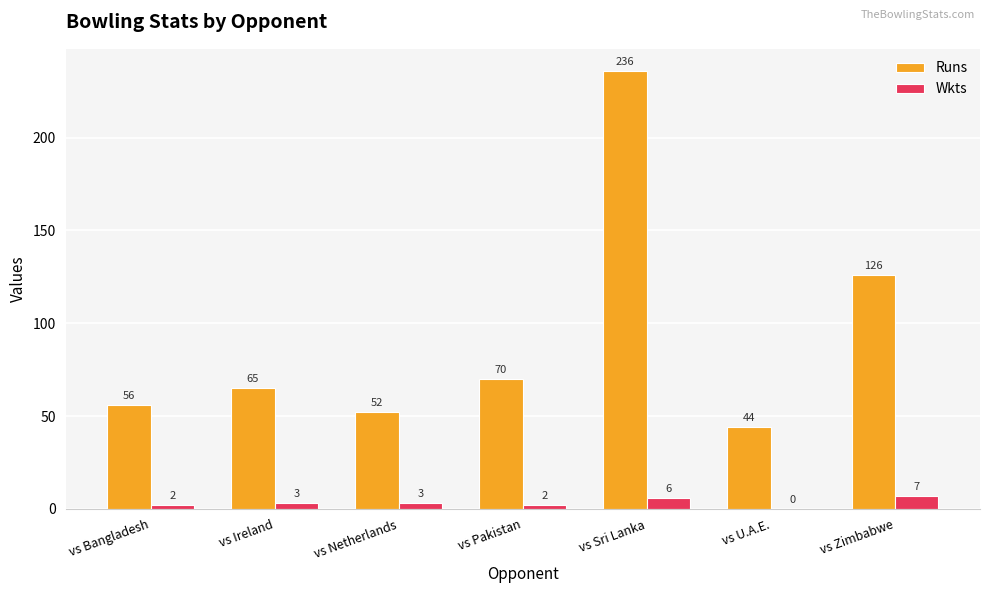

How many data points does each series have?

7